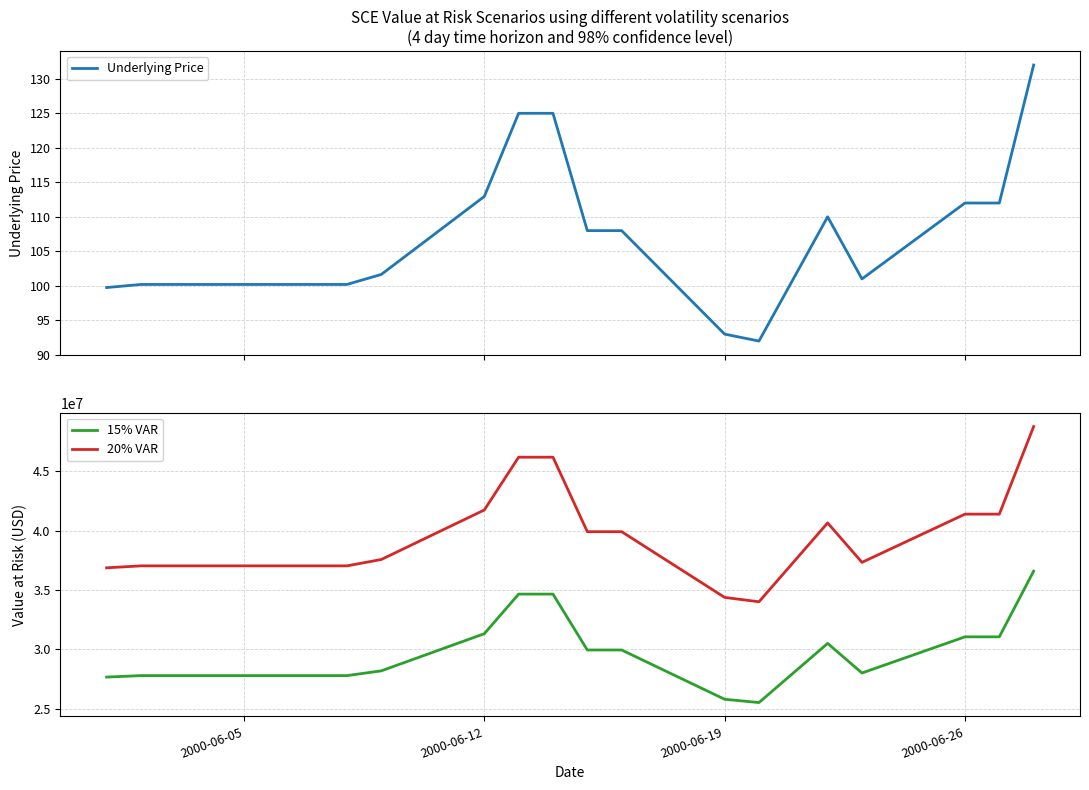

True or false: 20% VAR and 15% VAR cross at least once.

False